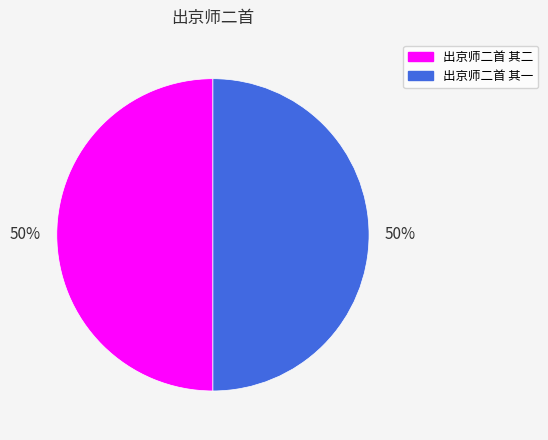

To the nearest percent, what portion does 出京师二首 其二 represent?

50%